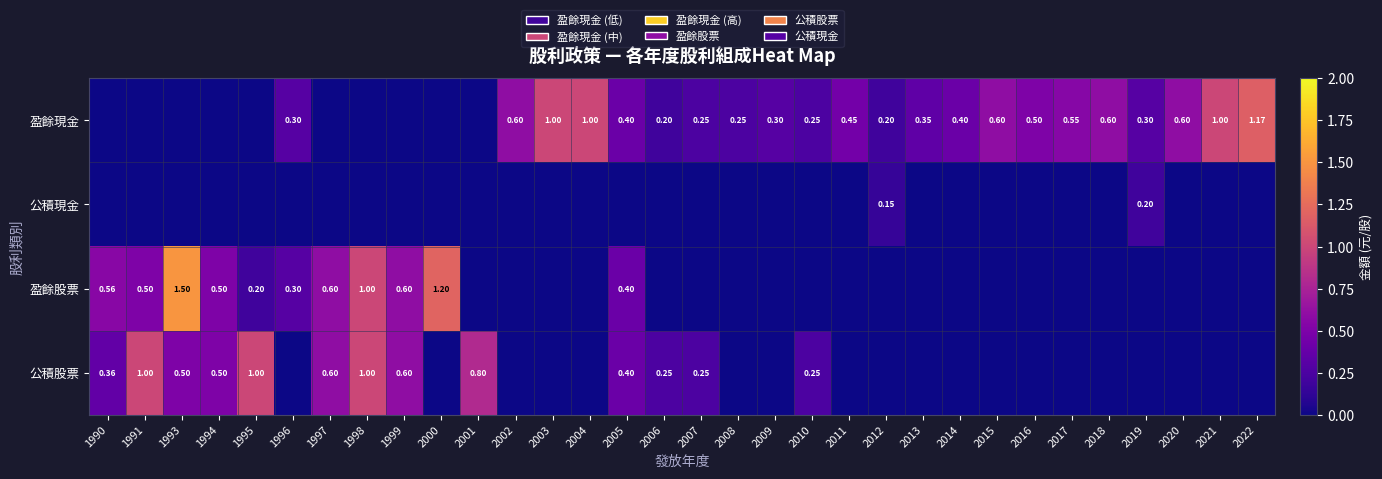

Count the number of data series in this chart.

4